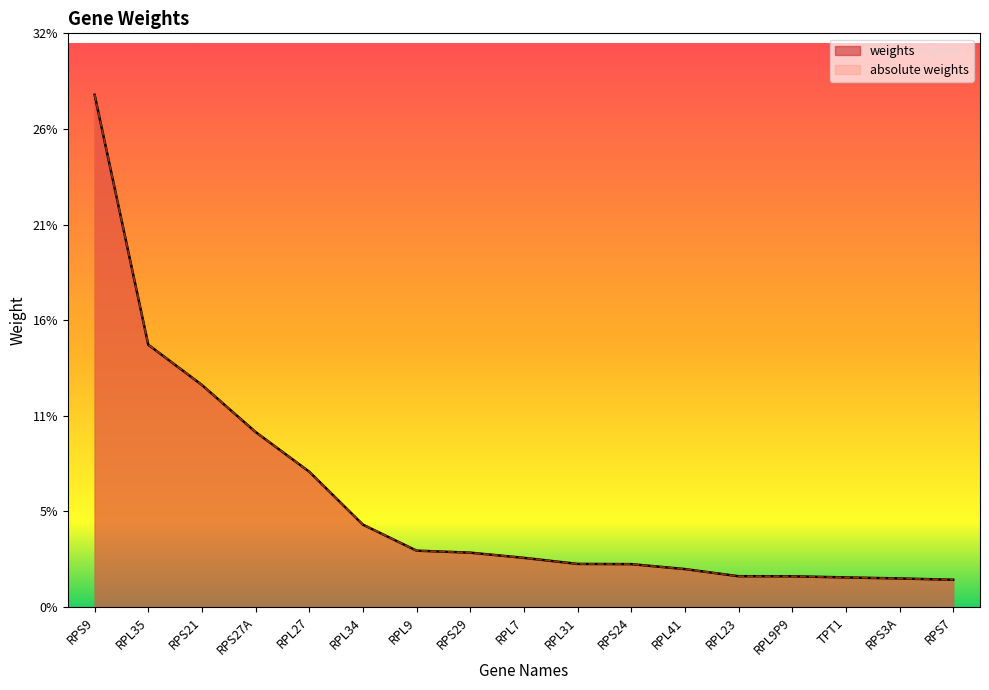

What is the sum of all absolute weights values?

1.0